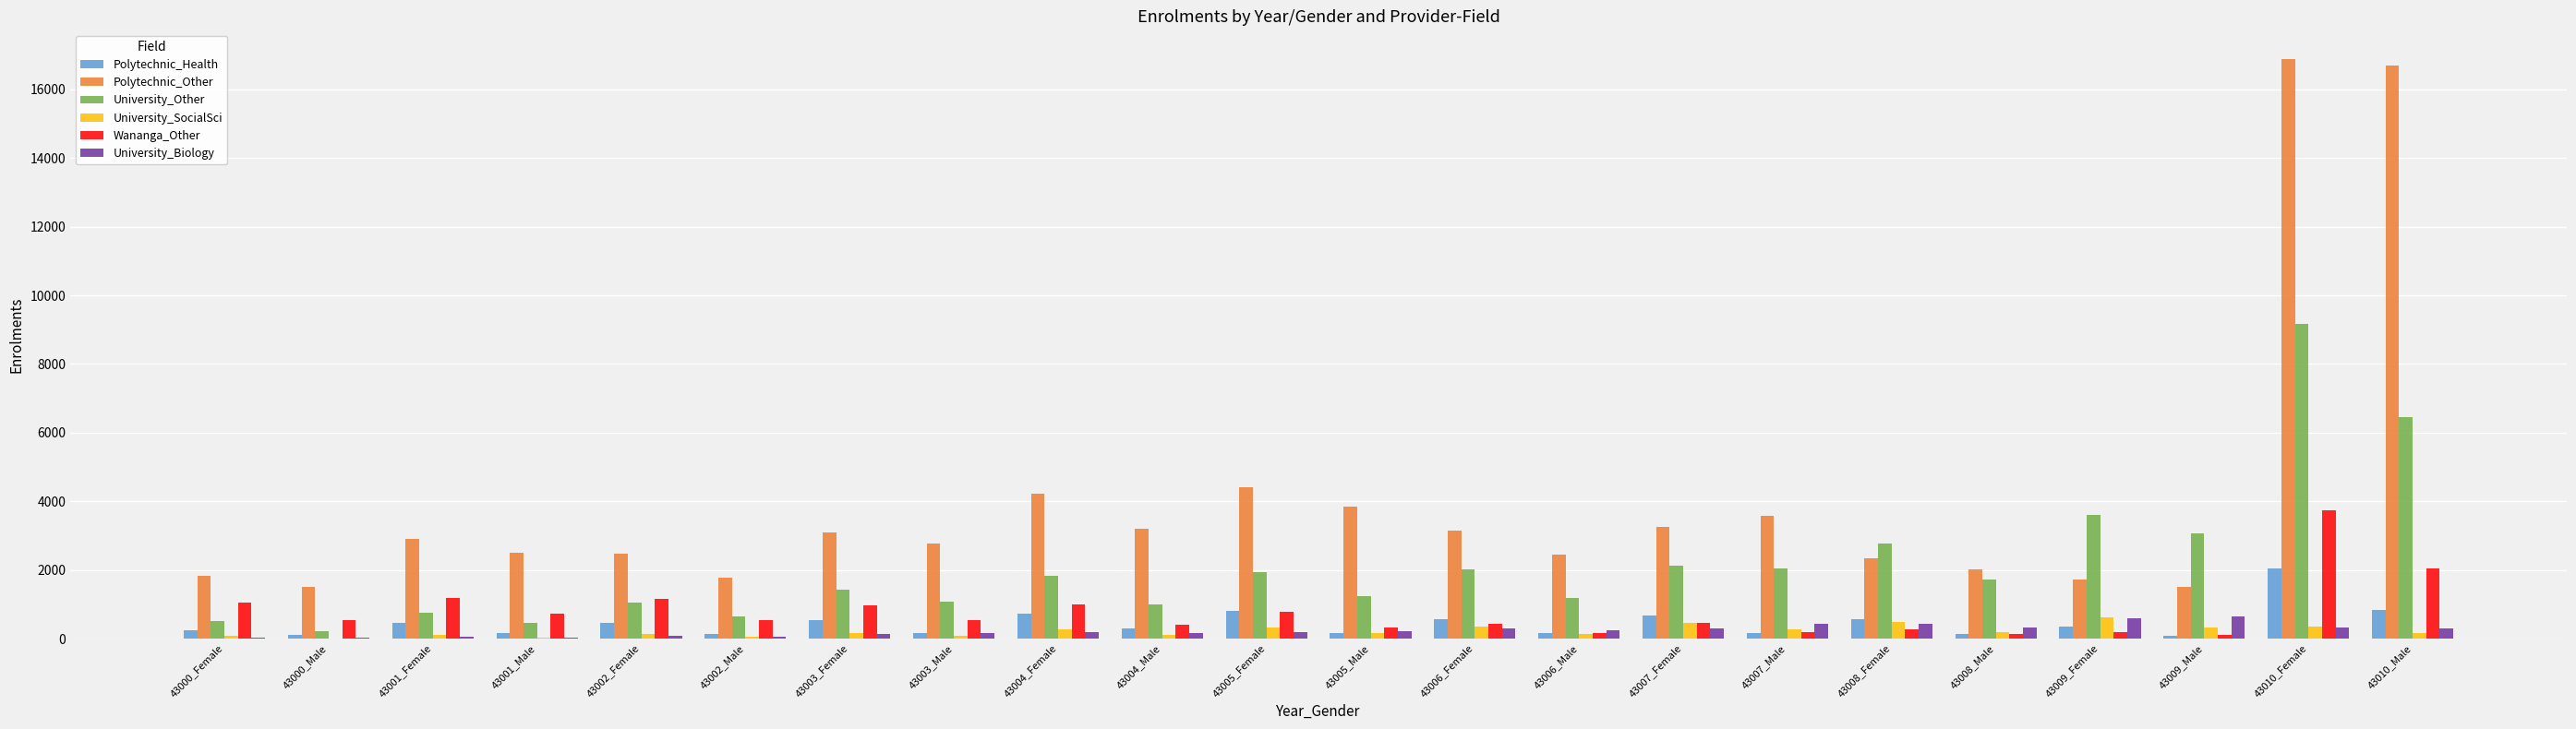

What is the greatest value displayed?

16887